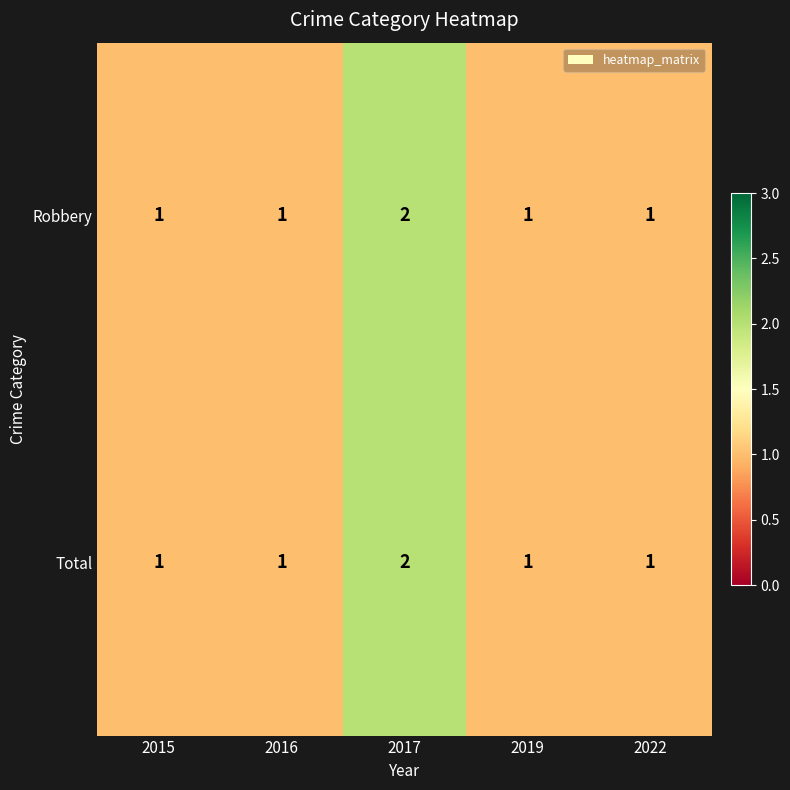

What is the smallest value displayed?

1